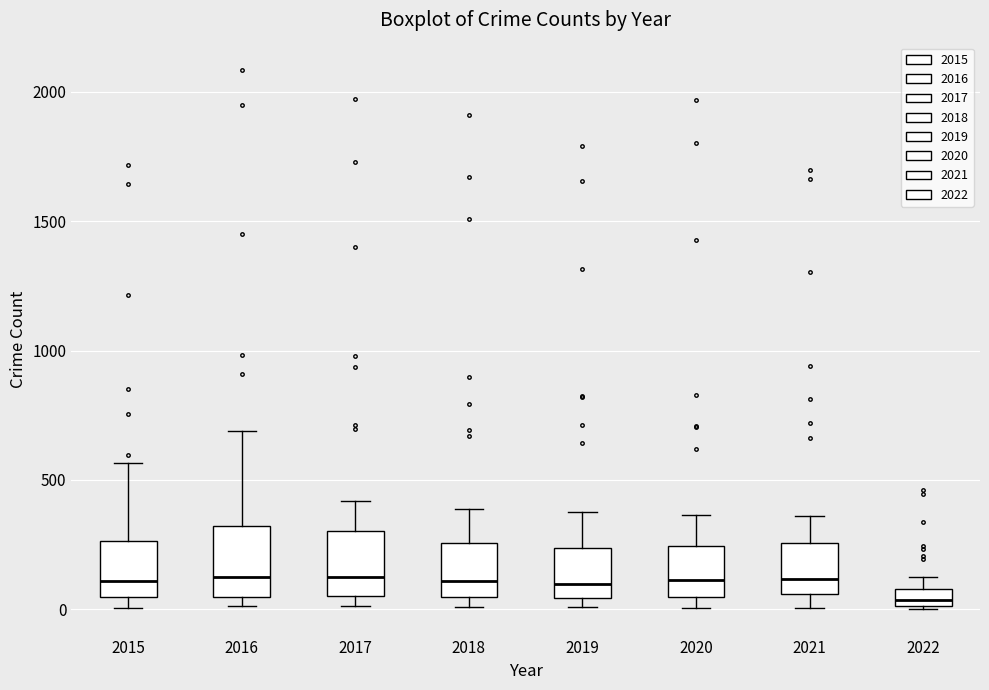

Where is the lower edge of the box at x = 2019 on the y-axis? The values are not printed on the chart, so give them approximately, as read against the axis.

50